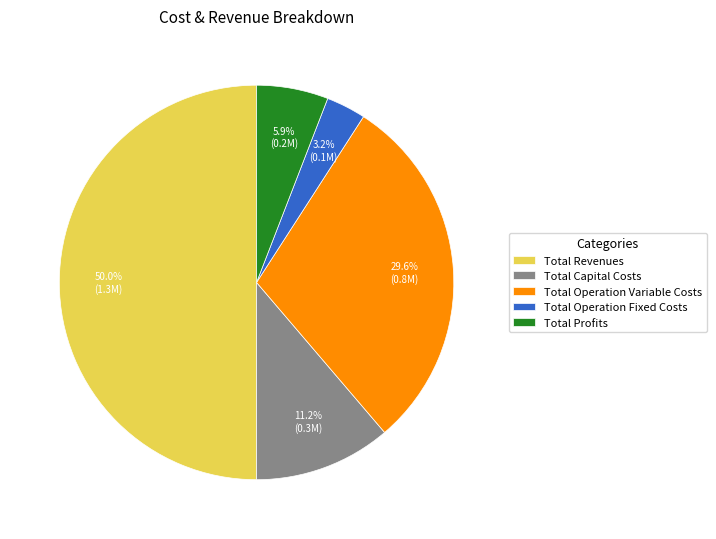

Rank the categories by value from highest to lowest.

Total Revenues, Total Operation Variable Costs, Total Capital Costs, Total Profits, Total Operation Fixed Costs